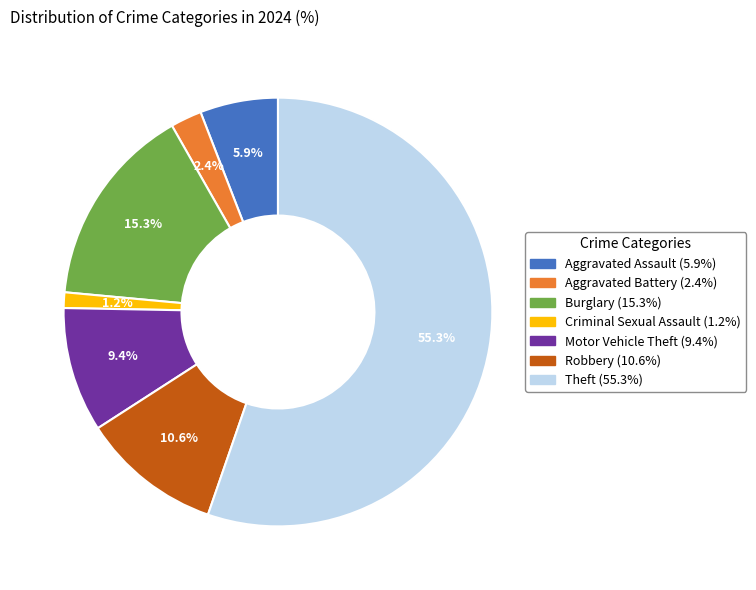

Is there a majority slice in this chart?

Yes